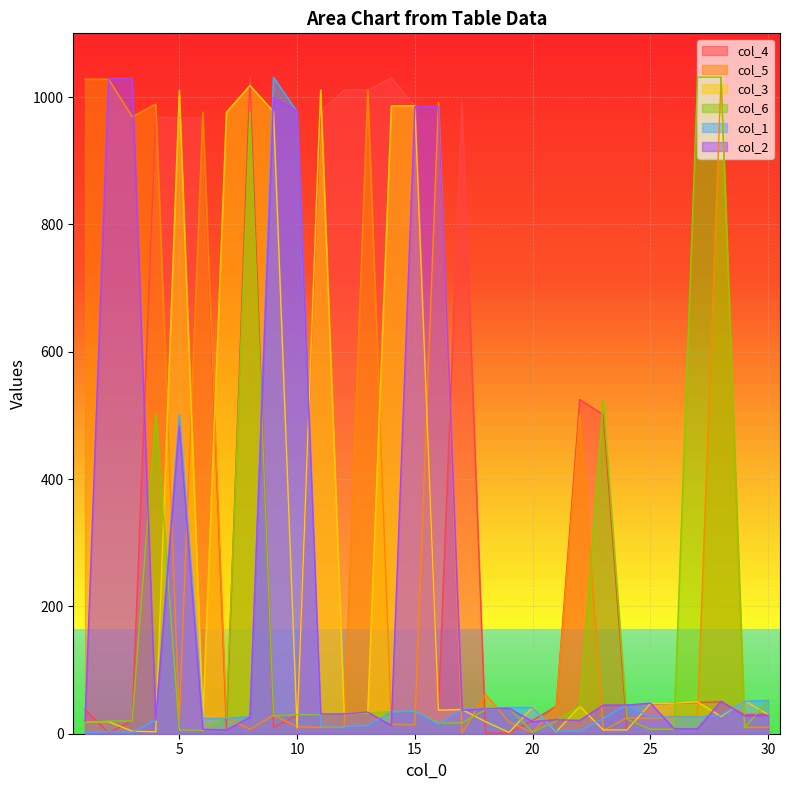

Which series has the largest total across all categories?

col_4